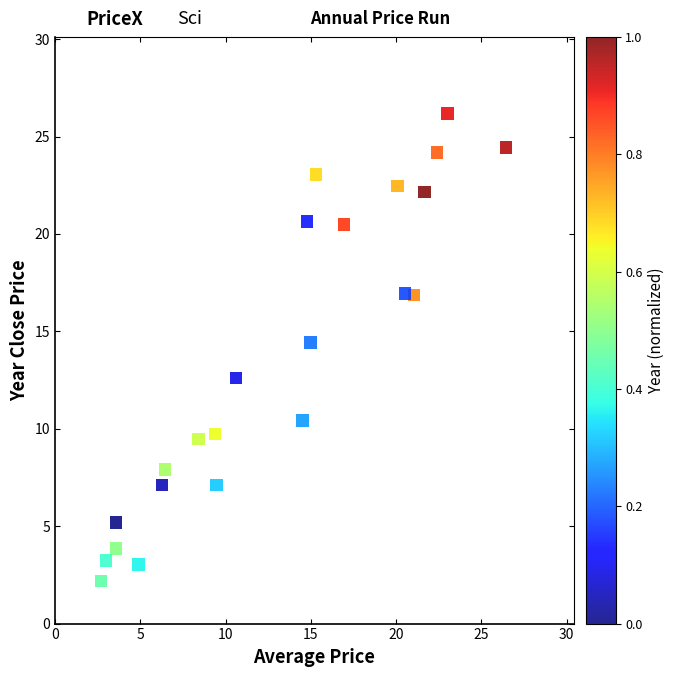

What Y value in the scatter plot is closest to 14?

14.4